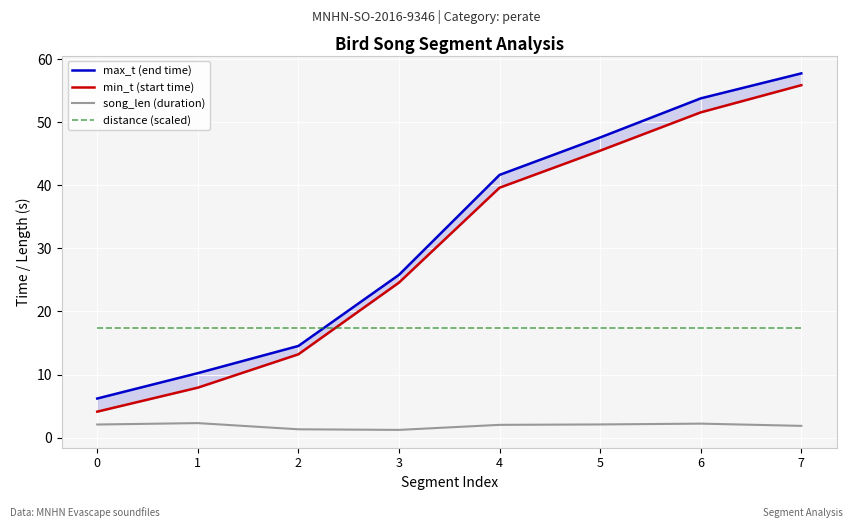

Rank the series by their maximum value, from lowest to highest.

song_len (duration), distance (scaled), min_t (start time), max_t (end time)